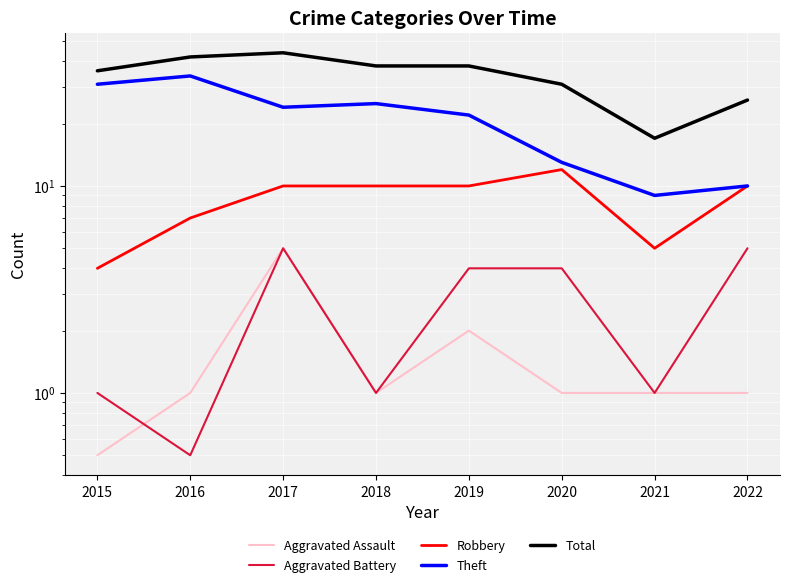

The Aggravated Assault series shows 1.0 at 2016. True or false?

True